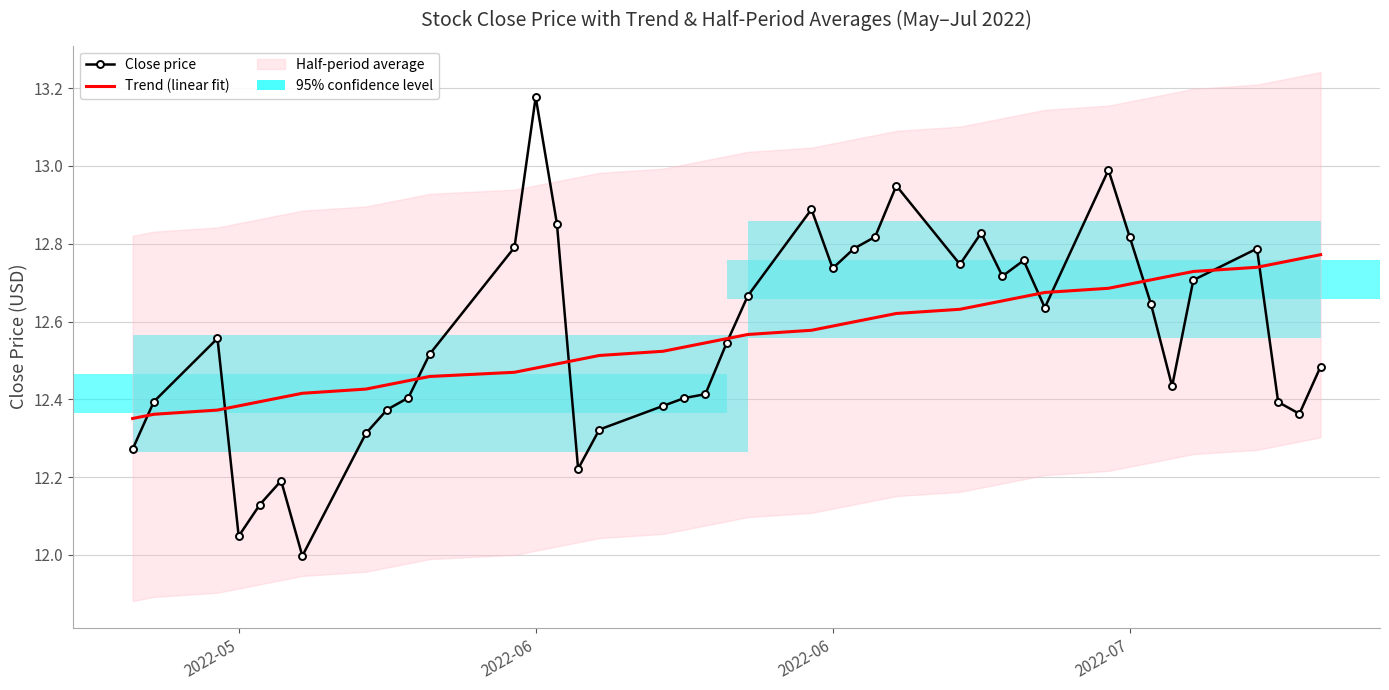

In Close price, how many points are lower than both neighbors (excluding endpoints)?

9